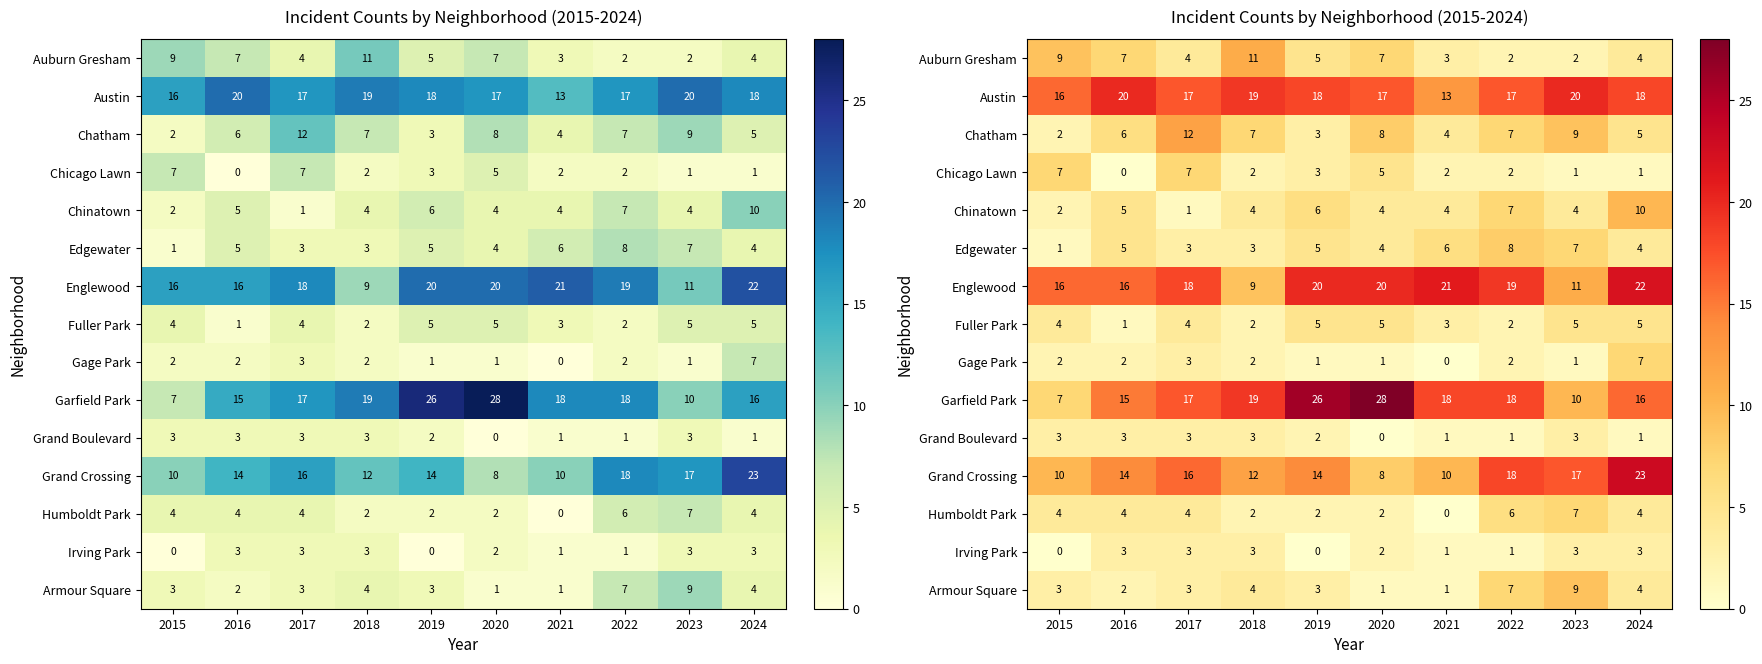

List the series in order of their peak value, highest first.

Garfield Park, Grand Crossing, Englewood, Austin, Chatham, Auburn Gresham, Chinatown, Armour Square, Edgewater, Chicago Lawn, Gage Park, Humboldt Park, Fuller Park, Grand Boulevard, Irving Park